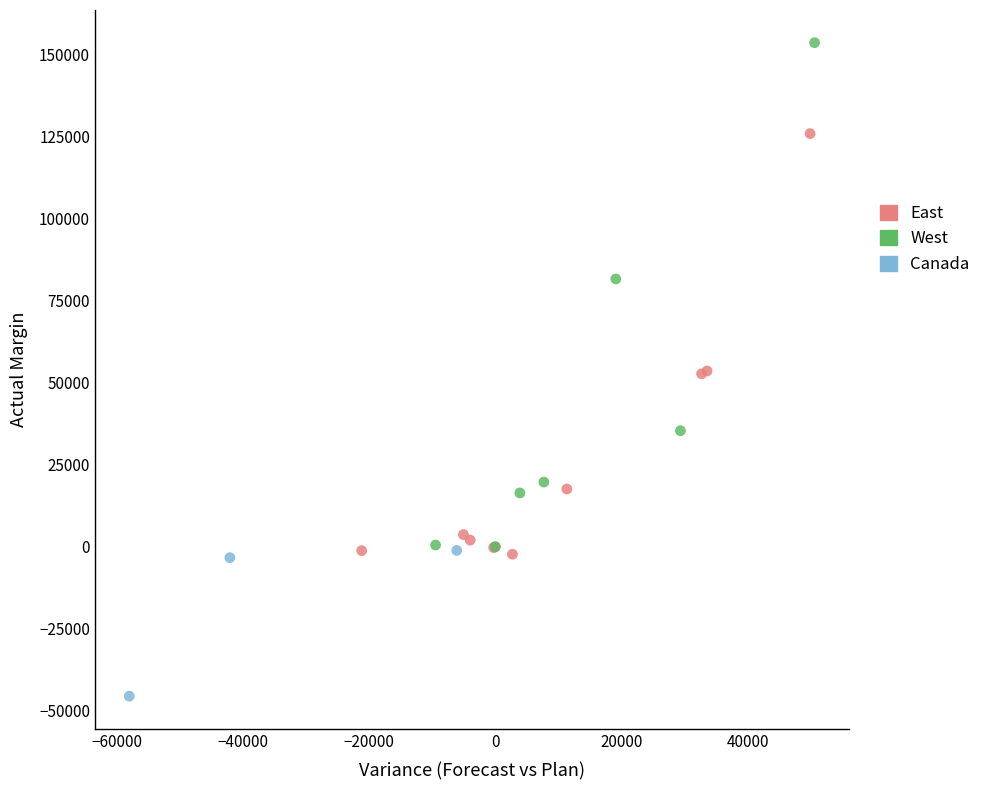

Which series reaches the maximum Y coordinate?

West